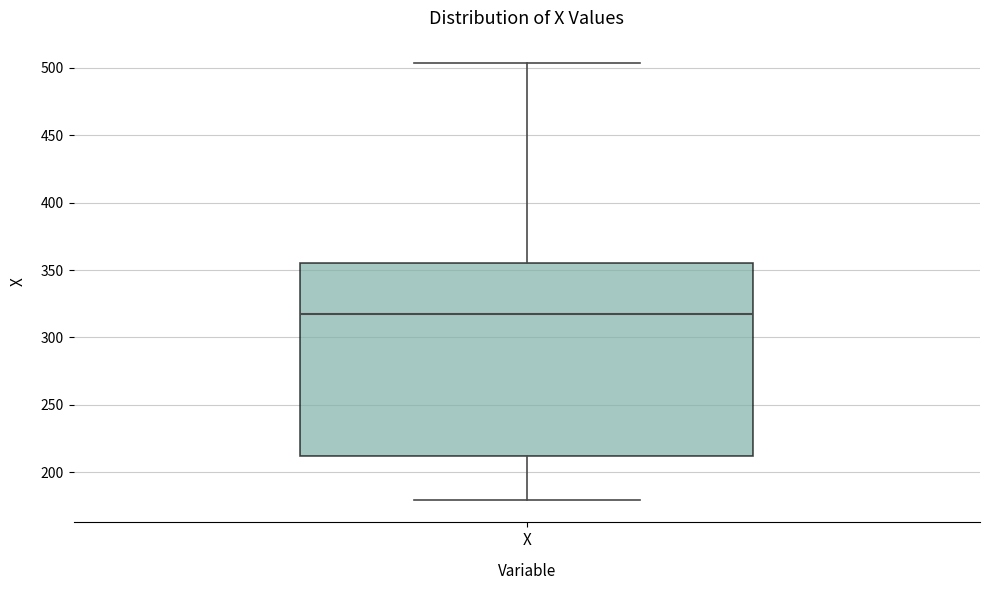

Transcribe this box plot: give where the median line is, the range the box spans, and where the two whiskers end, as read against the y-axis. The values are not printed on the chart, so give them approximately, as read against the axis.

median 320, box 210 to 355, whiskers 180 to 505